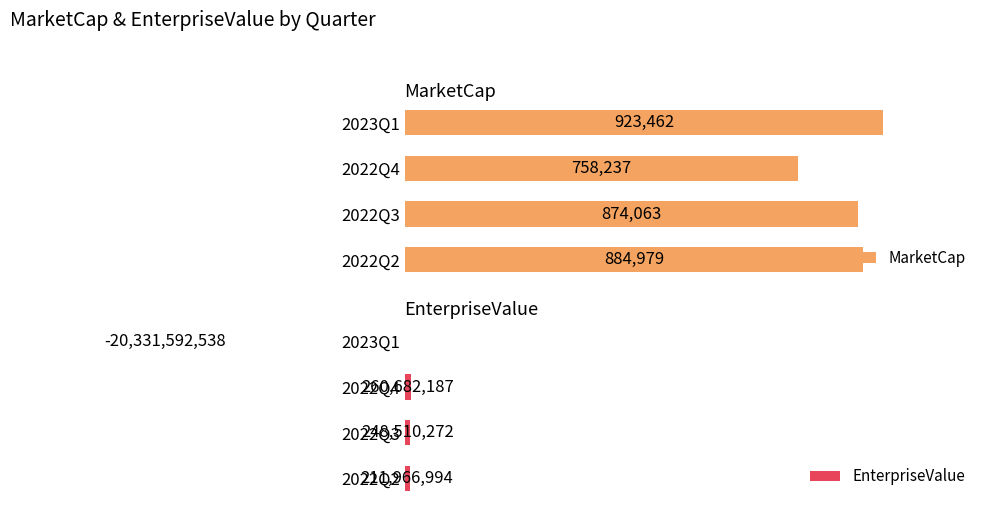

What is the sum of the EnterpriseValue values at 2023Q1 and 2022Q4?

-98.7